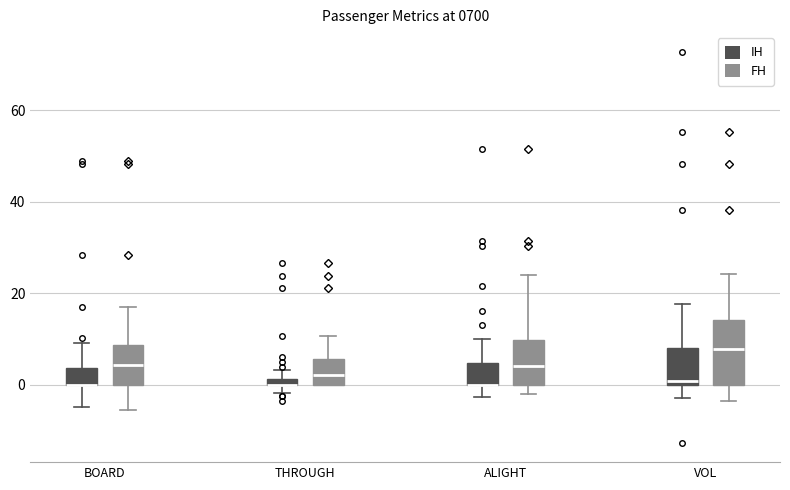

Where is the upper edge of the box for BOARD (FH) on the y-axis? The values are not printed on the chart, so give them approximately, as read against the axis.

8